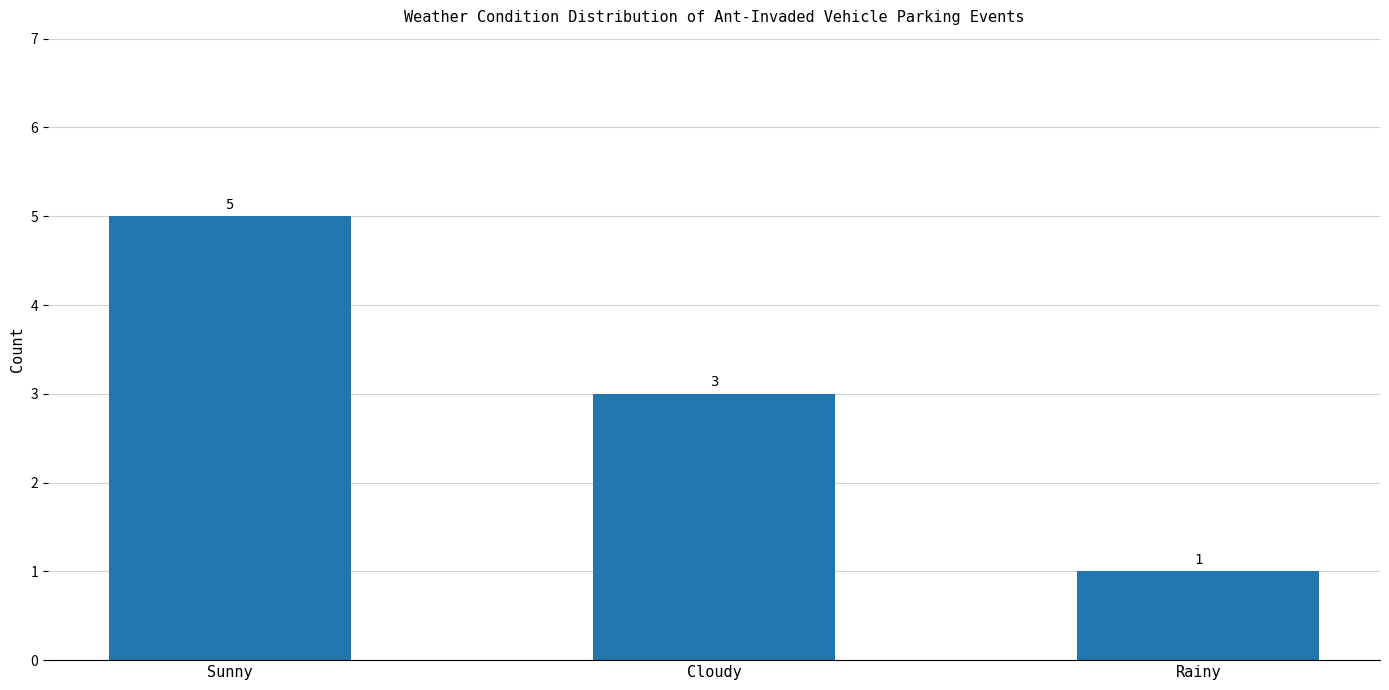

Which label corresponds to the largest value in the chart?

Sunny